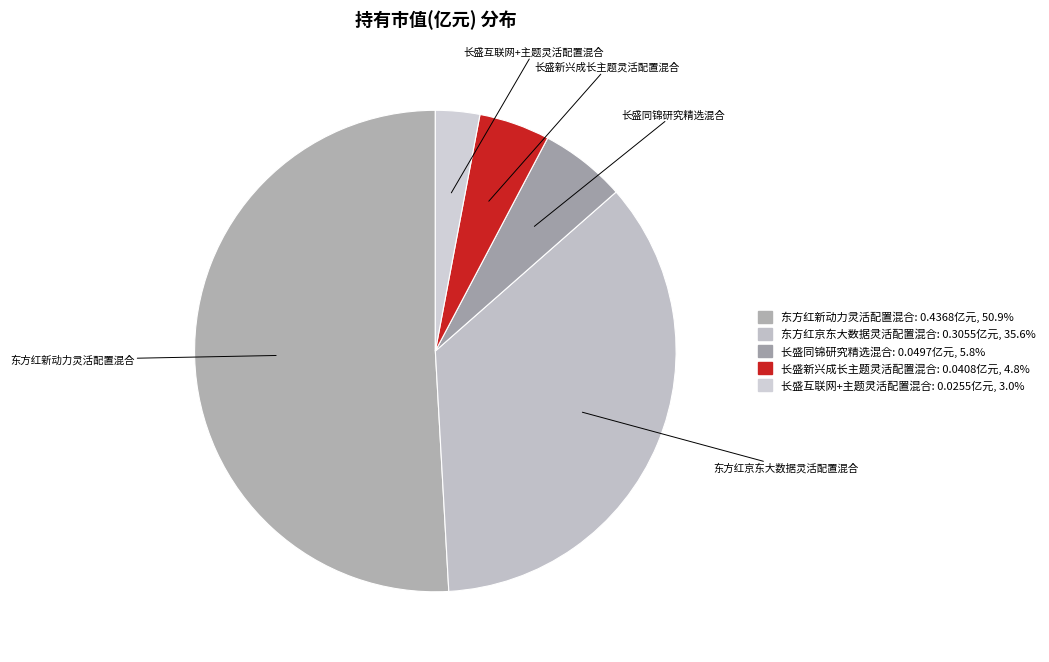

To the nearest percent, what percentage of the pie is 长盛新兴成长主题灵活配置混合?

5%